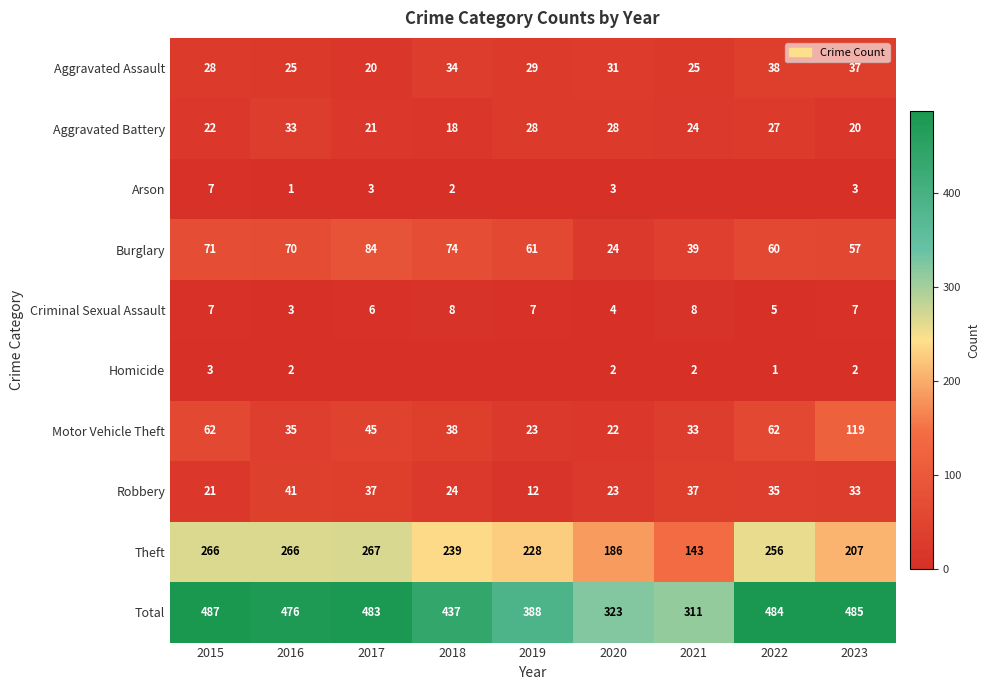

How many data points does each series have?

9